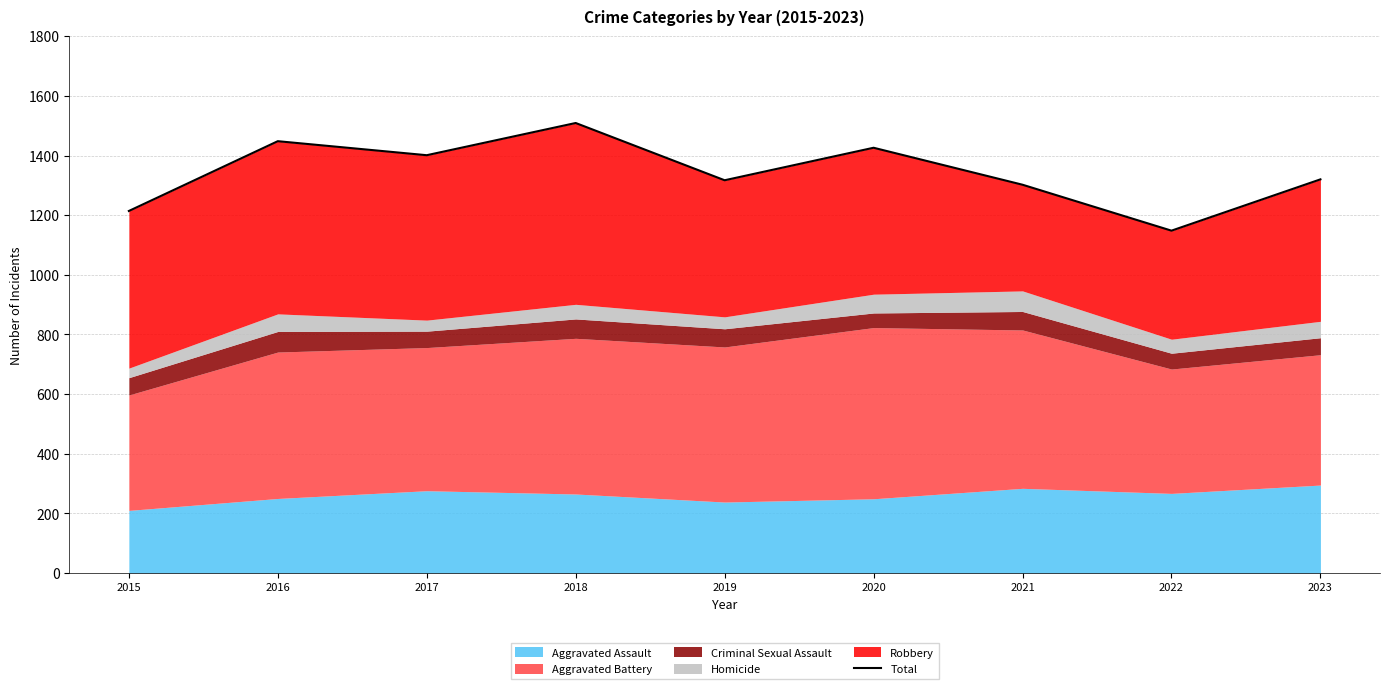

Which label corresponds to the largest value in the chart?

2018